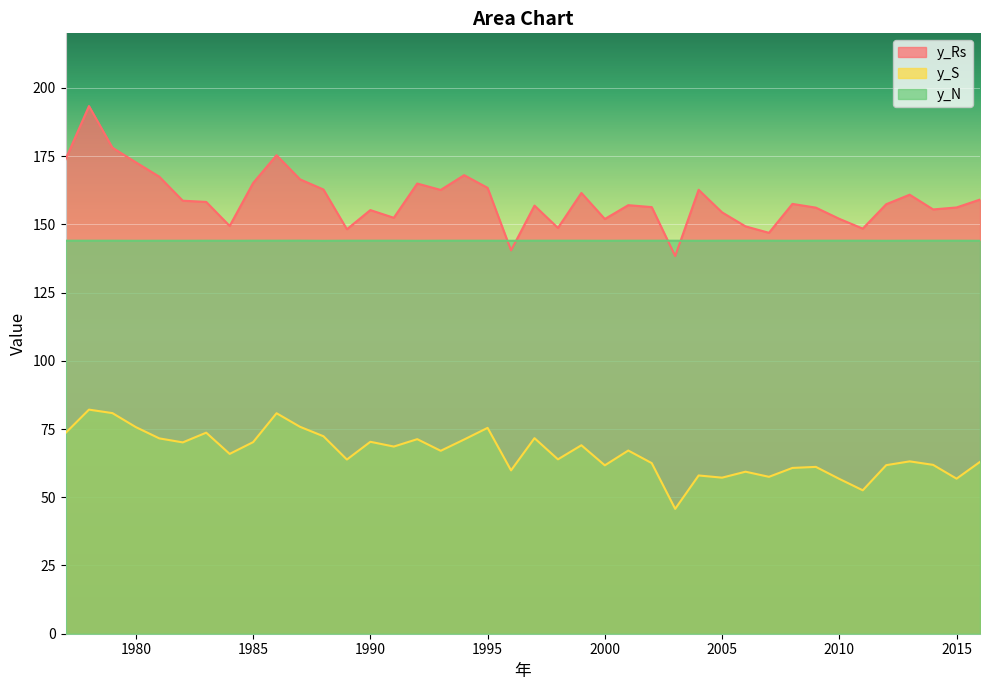

How many intersections are there between y_N and y_Rs?

4